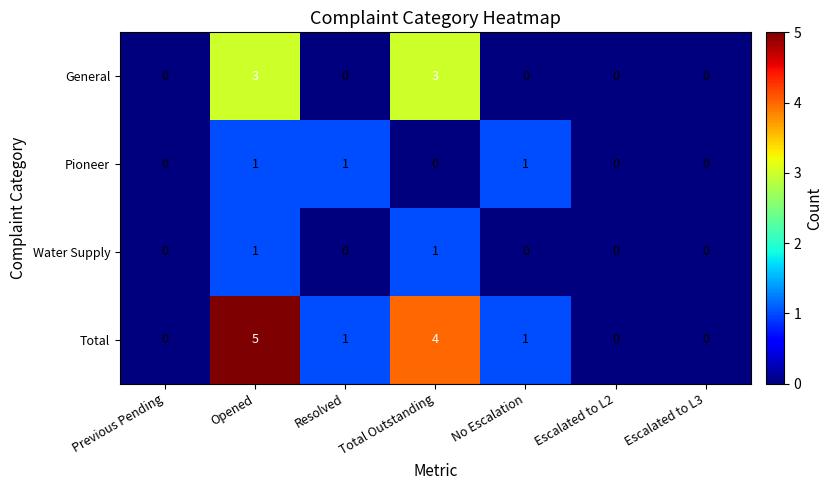

The value of Pioneer at Resolved is 1. True or false?

True